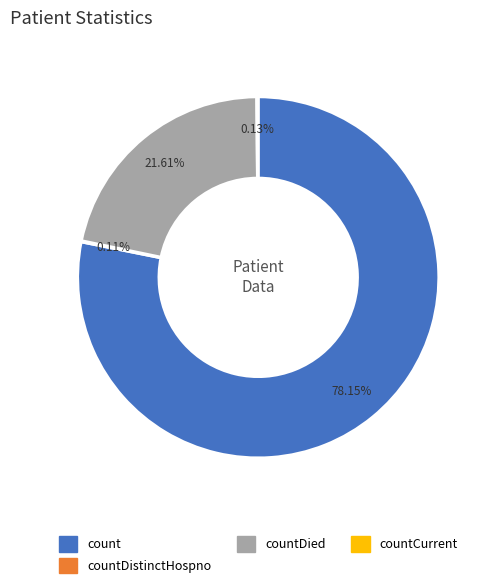

Does any single category account for the majority?

Yes